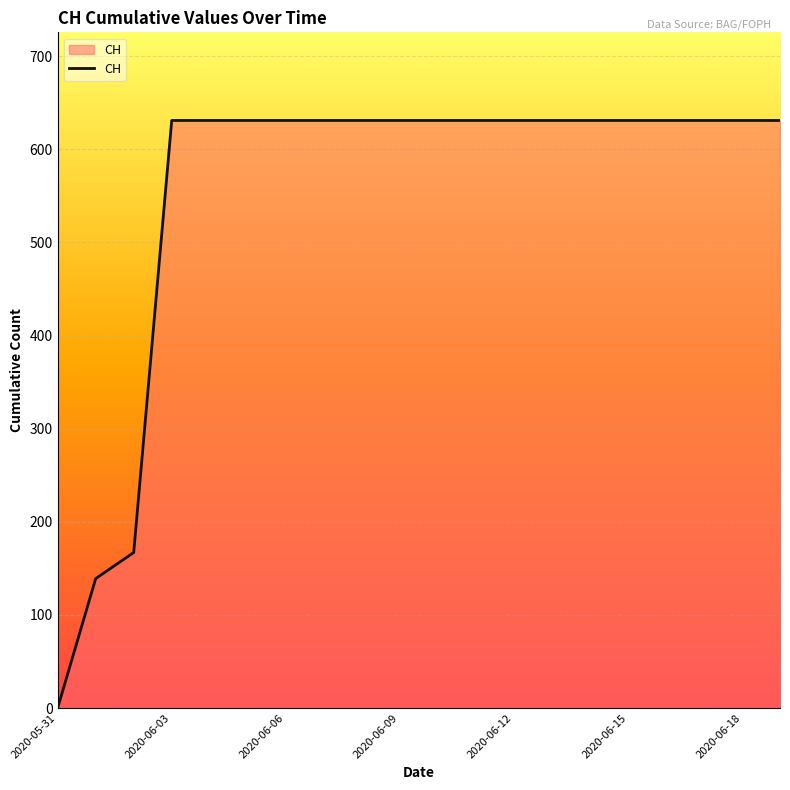

What is the difference between the maximum and minimum values?

631